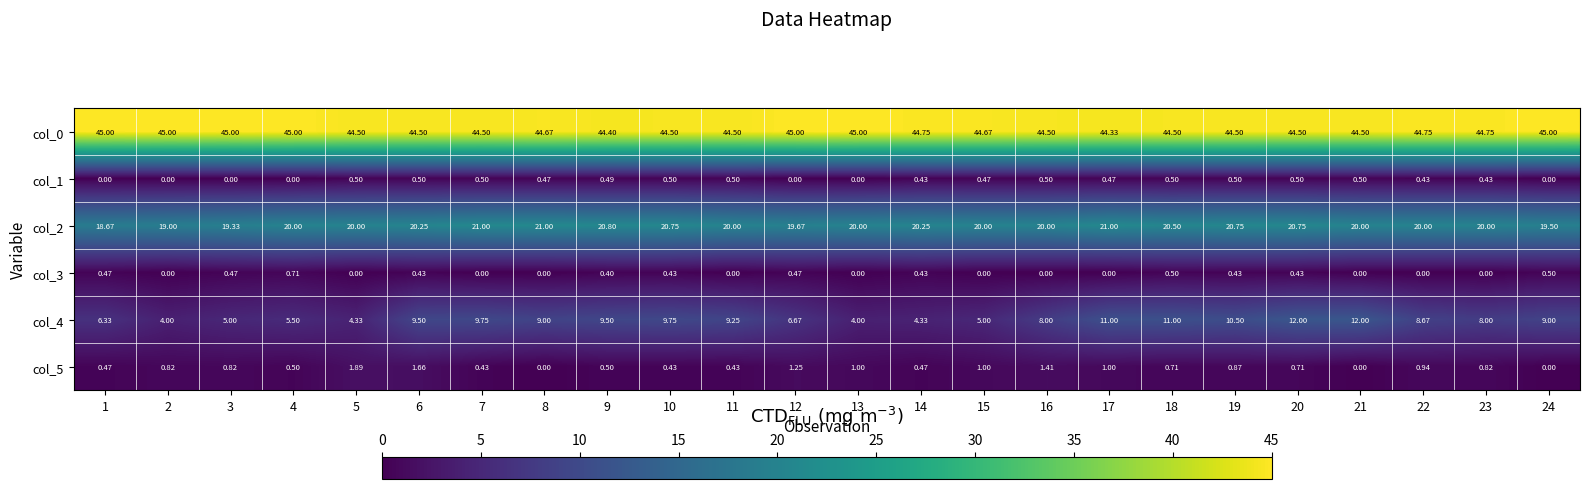

Is the value of col_0 at 5 greater than the value of col_5 at 14?

Yes